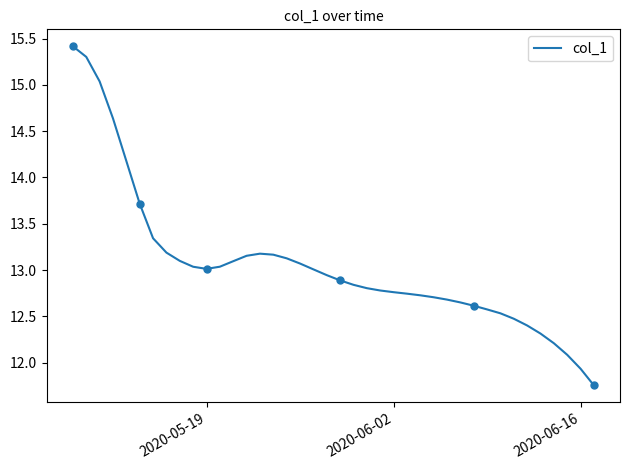

Is it true that col_1 equals 5.9 at 2020-05-19?

False